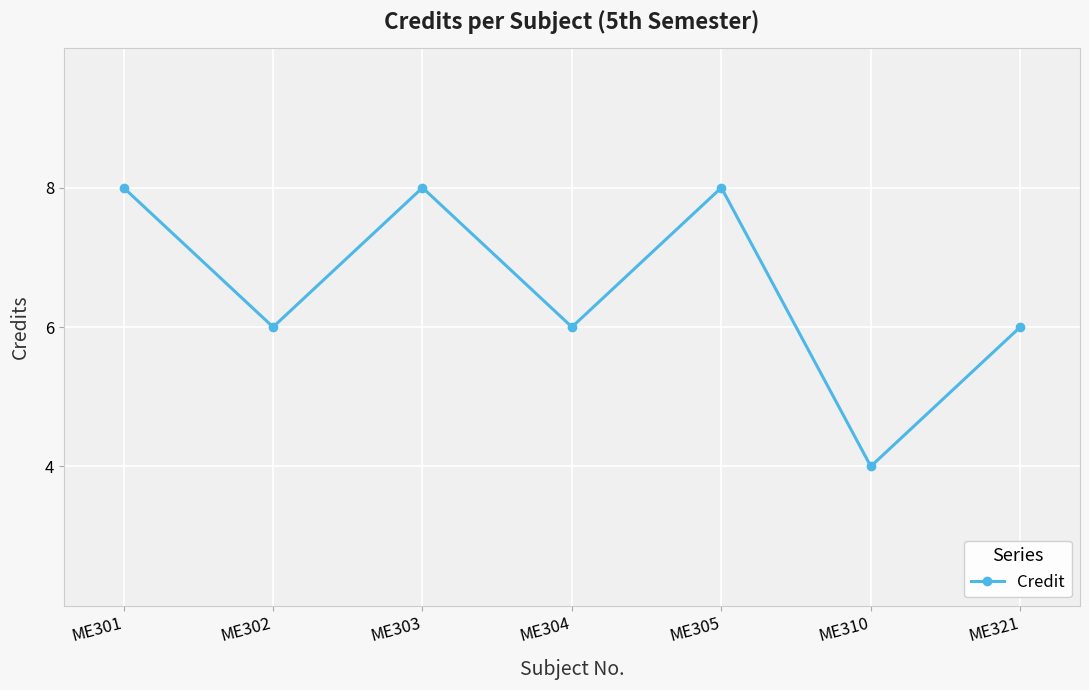

What is the smallest value displayed?

4